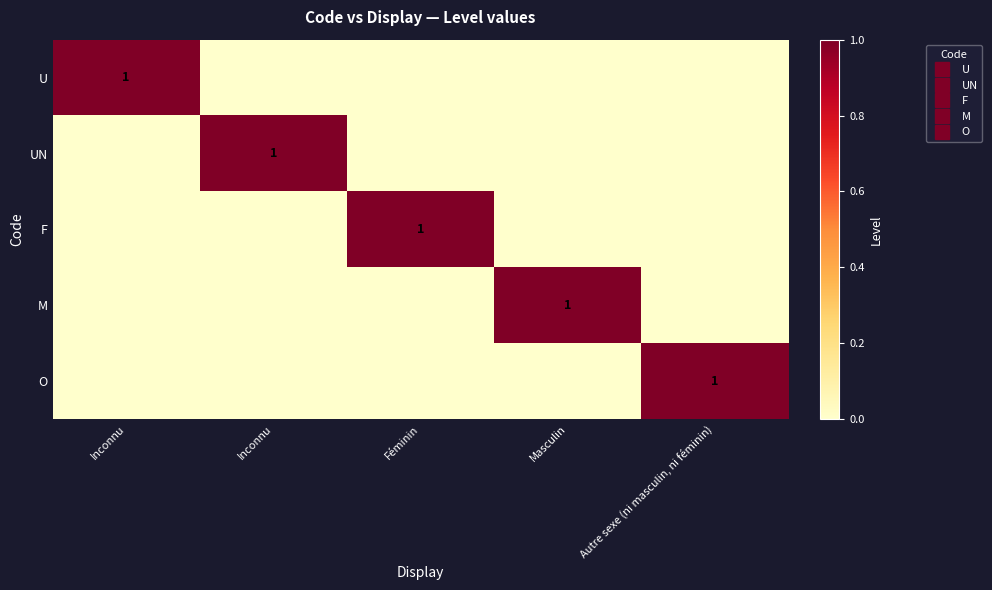

What is the maximum value for U?

1